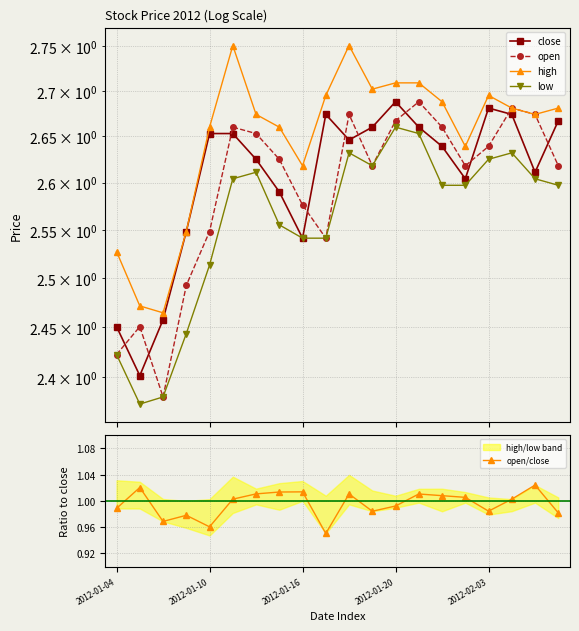

Reading left to right, extract all data points from this chart.

close: 2.5	2.4	2.5	2.5	2.7	2.7	2.6	2.6	2.5	2.7	2.6	2.7	2.7	2.7	2.6	2.6	2.7	2.7	2.6	2.7
open: 2.4	2.5	2.4	2.5	2.5	2.7	2.7	2.6	2.6	2.5	2.7	2.6	2.7	2.7	2.7	2.6	2.6	2.7	2.7	2.6
high: 2.5	2.5	2.5	2.5	2.7	2.8	2.7	2.7	2.6	2.7	2.8	2.7	2.7	2.7	2.7	2.6	2.7	2.7	2.7	2.7
low: 2.4	2.4	2.4	2.4	2.5	2.6	2.6	2.6	2.5	2.5	2.6	2.6	2.7	2.7	2.6	2.6	2.6	2.6	2.6	2.6
open/close: 1.0	1.0	1.0	1.0	1.0	1.0	1.0	1.0	1.0	1.0	1.0	1.0	1.0	1.0	1.0	1.0	1.0	1.0	1.0	1.0